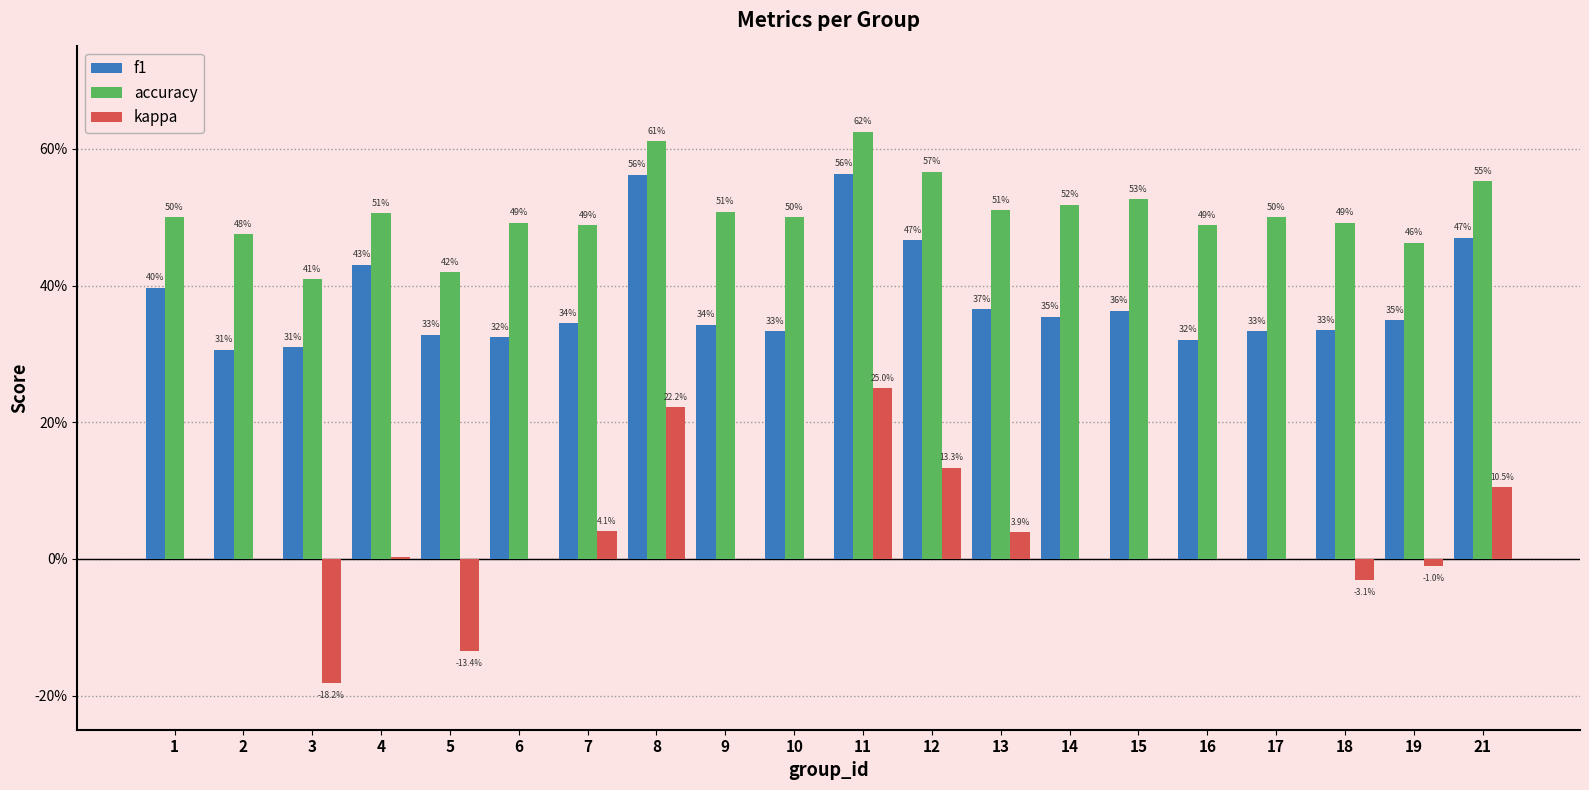

What are all the series names shown in the legend?

f1, accuracy, kappa